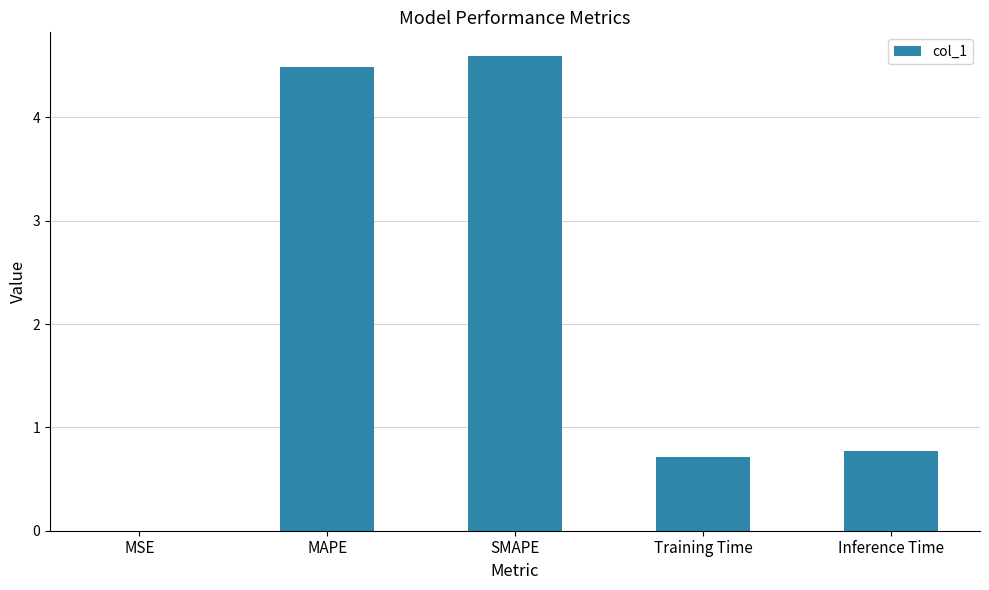

What is the sum of all values?

10.6